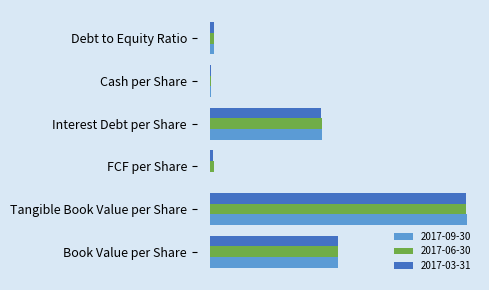

Where is 2017-06-30 nearest to the value 28?

Book Value per Share